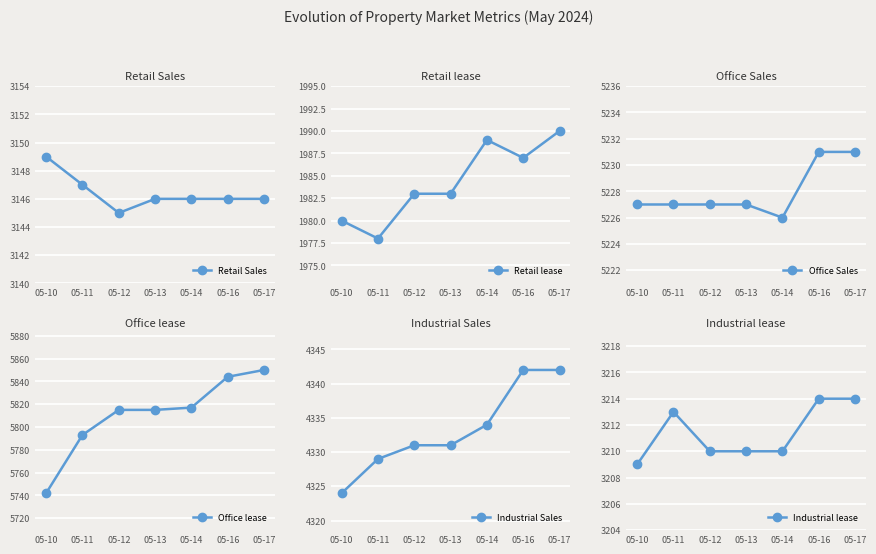

At which label is Industrial lease closest to 3211?

05-12